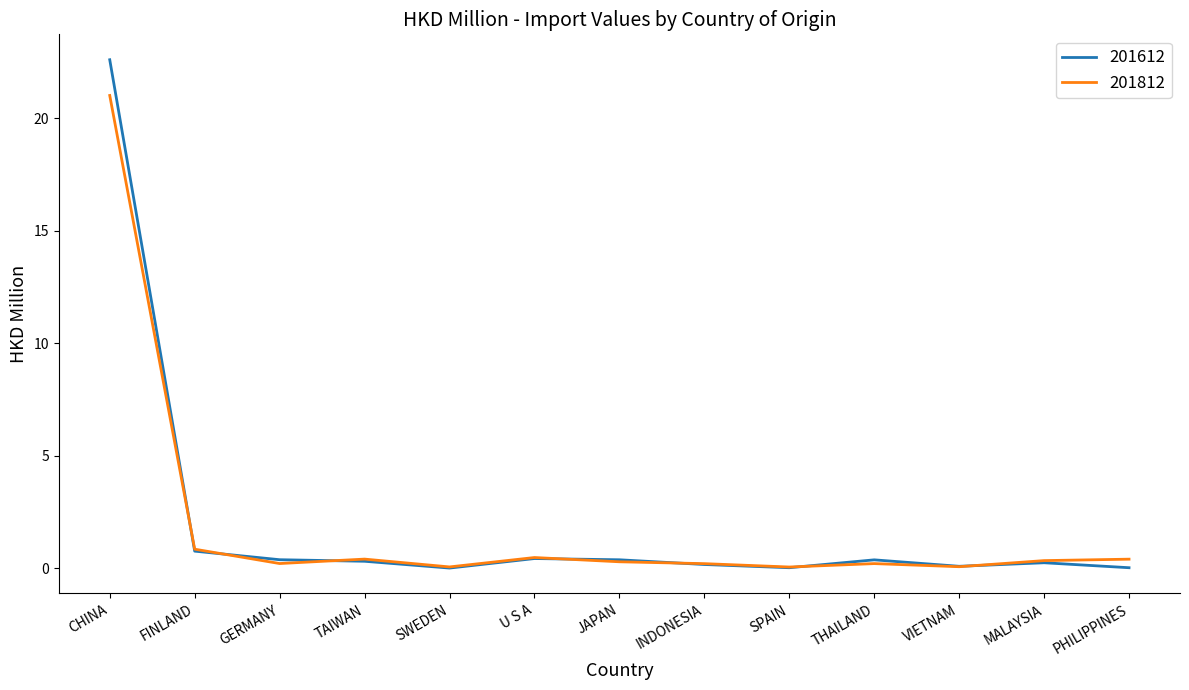

At which category is the sum across all series the highest?

CHINA